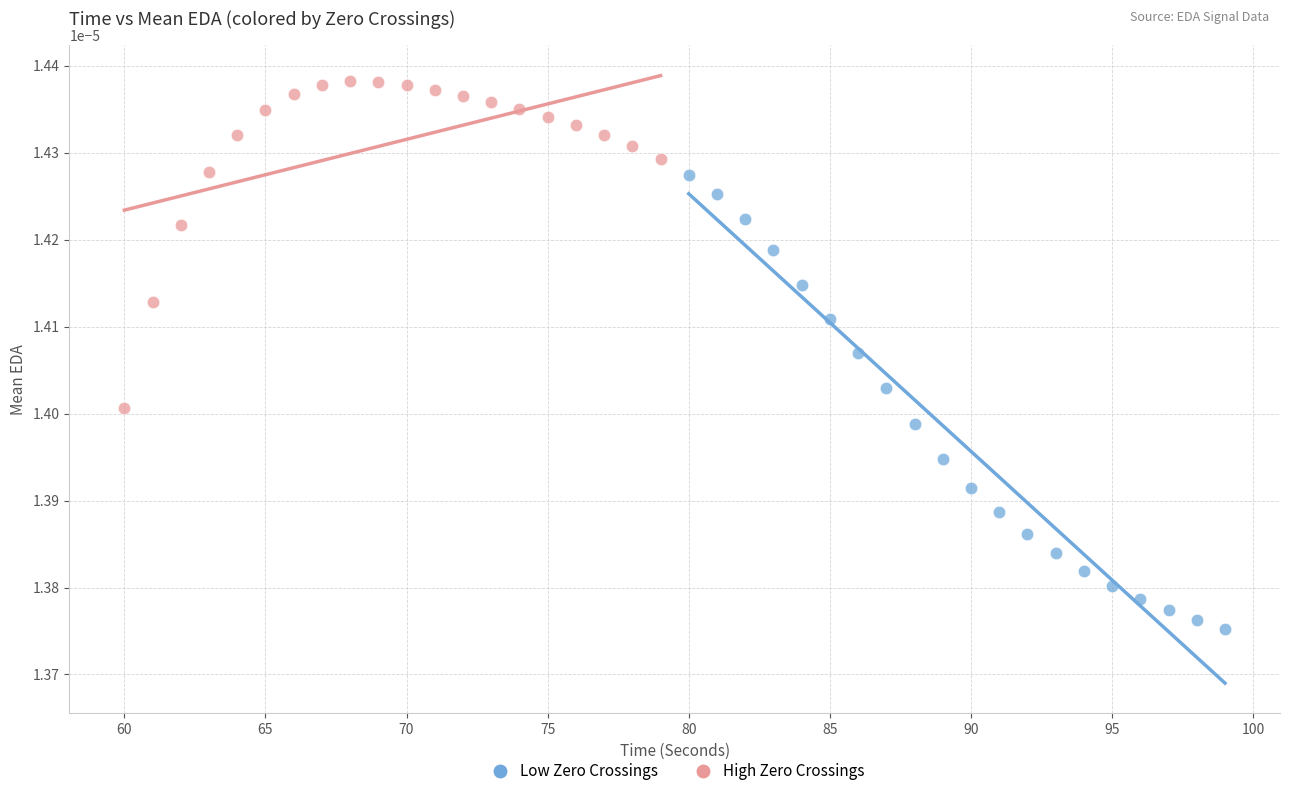

What are all the series names shown in the legend?

Low Zero Crossings, High Zero Crossings